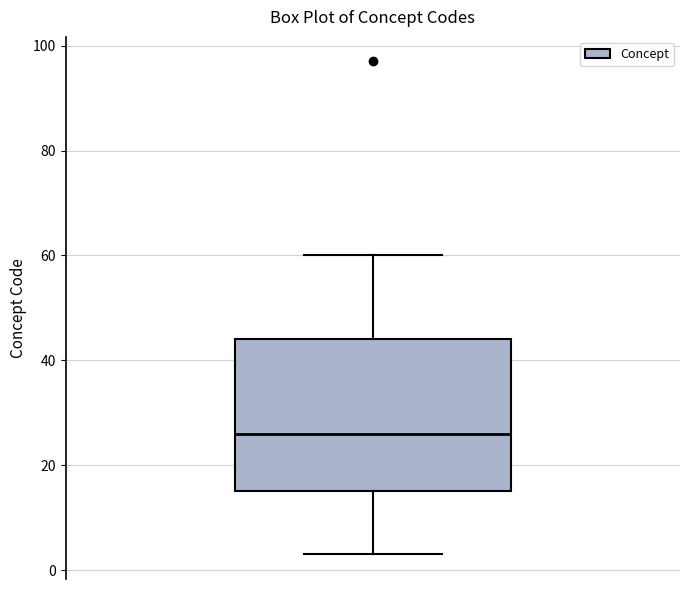

Transcribe this box plot: give where the median line is, the range the box spans, and where the two whiskers end, as read against the y-axis. The values are not printed on the chart, so give them approximately, as read against the axis.

median 26, box 16 to 44, whiskers 4 to 60